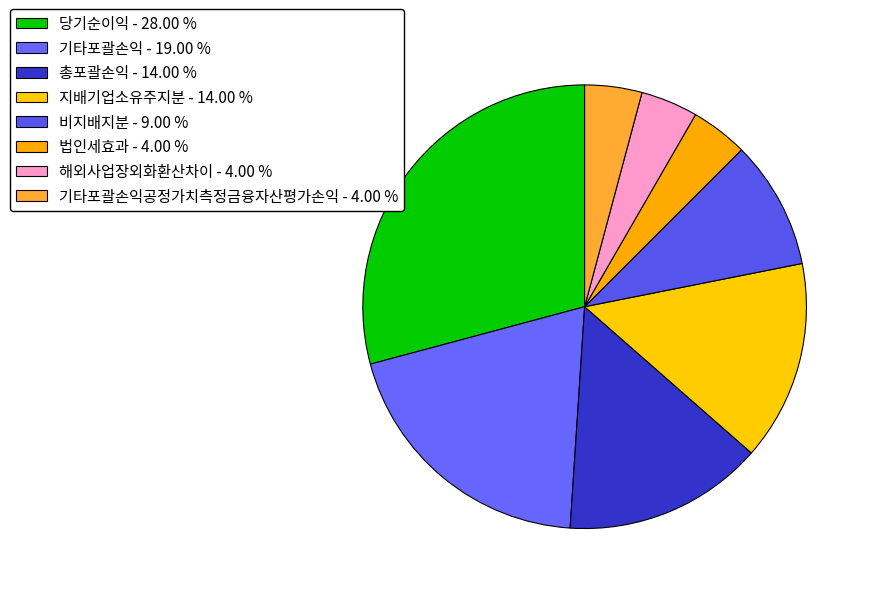

How many slices are in this pie chart?

8